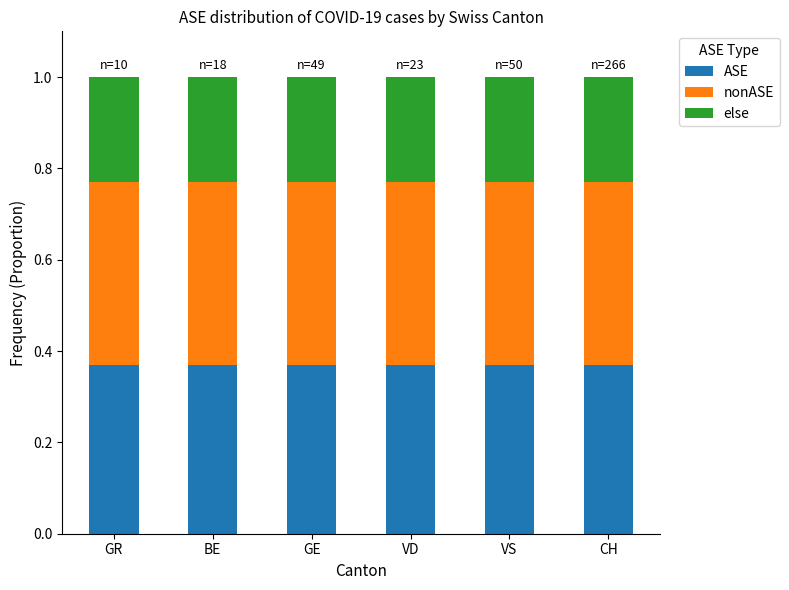

What is the total value across all series at BE?

1.0